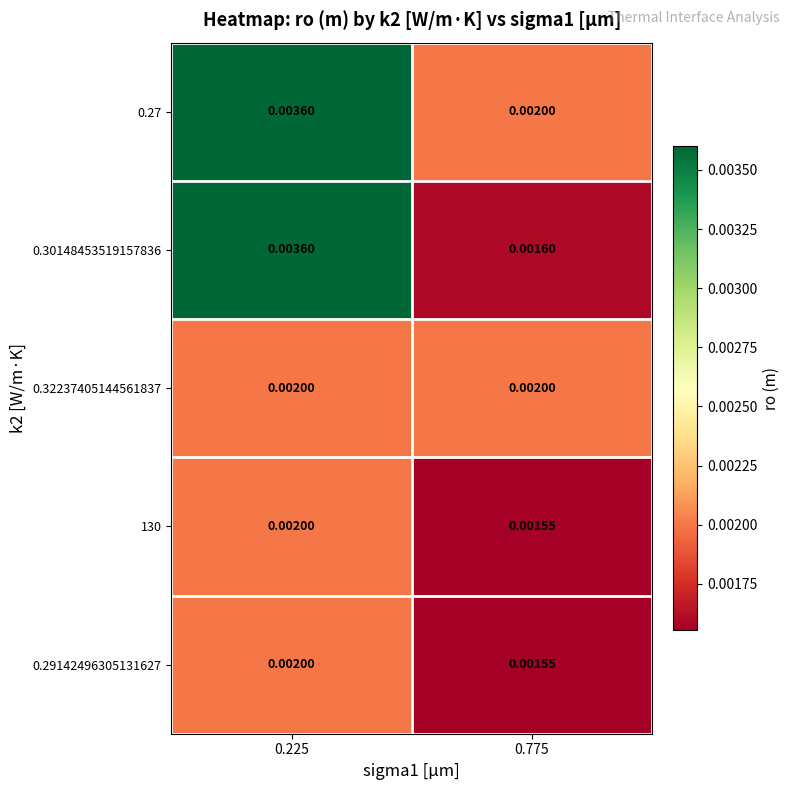

Is the value of 0.32237405144561837 at 0.775 greater than the value of 0.27 at 0.225?

No